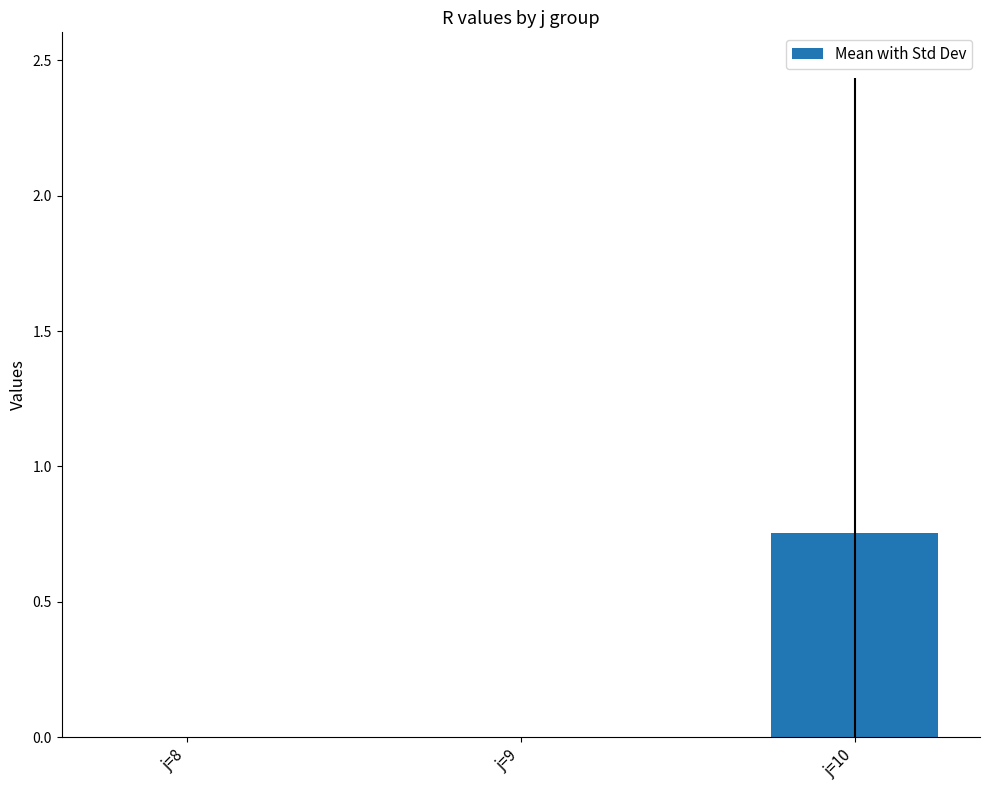

At which category does the chart reach its peak across all series?

j=10